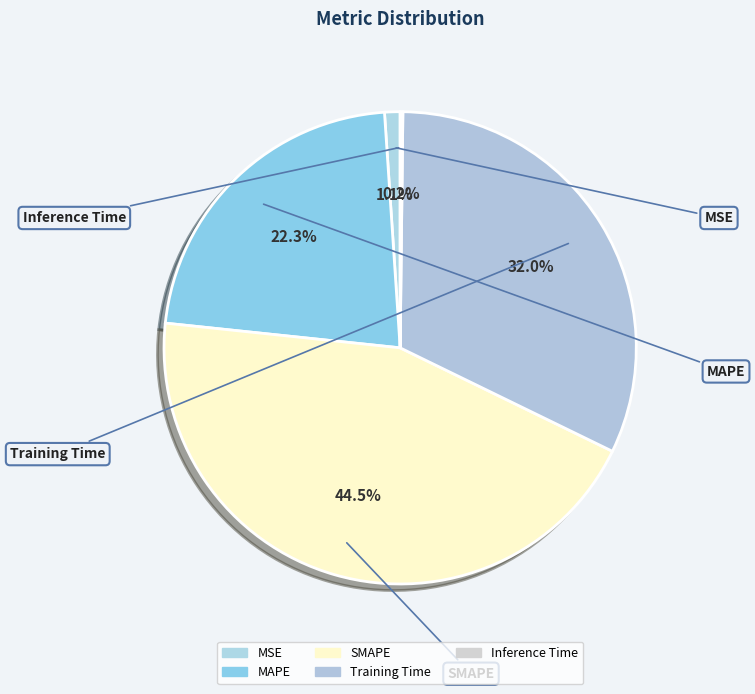

Is it true that Training Time is 42% of the pie?

False